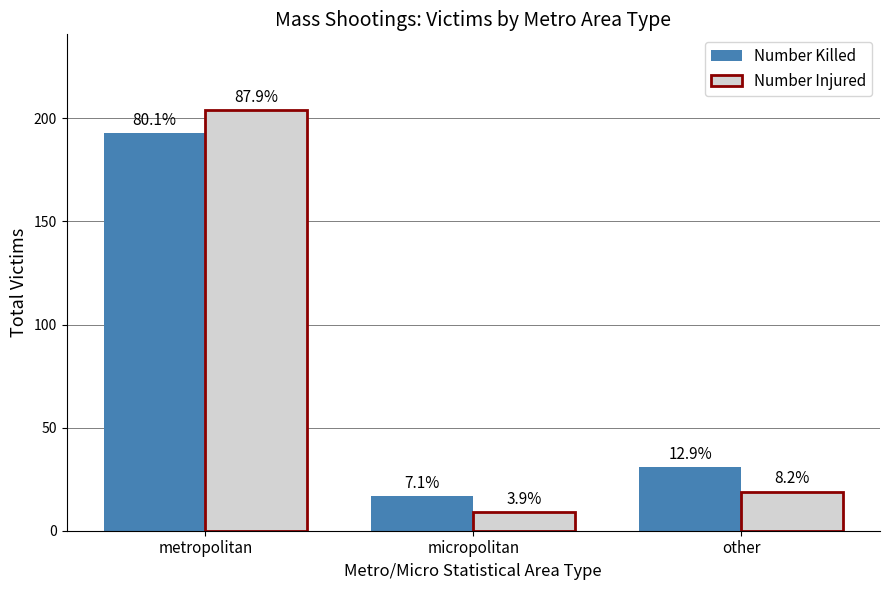

What are all the series names shown in the legend?

Number Killed, Number Injured